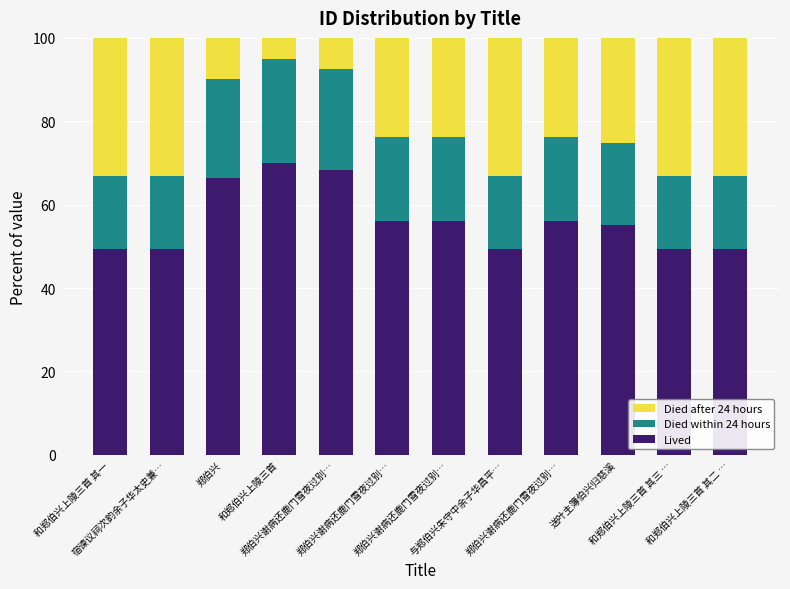

Does the chart contain any negative values?

No